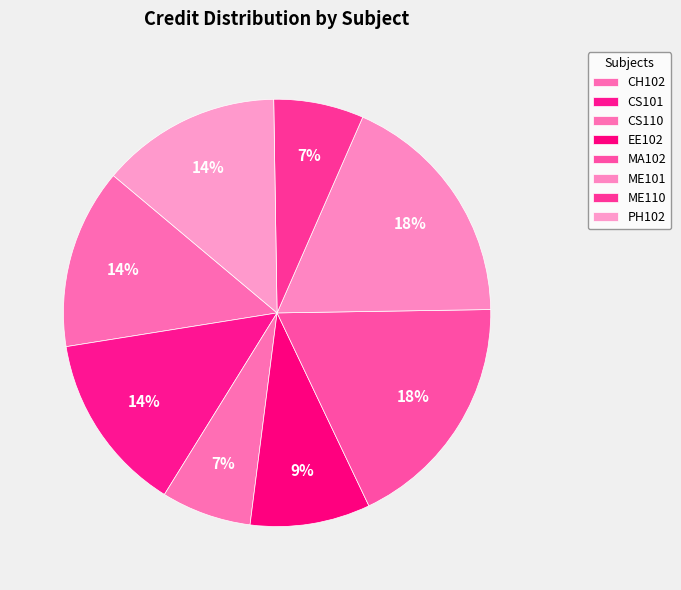

Is there any slice that represents more than half of the pie?

No